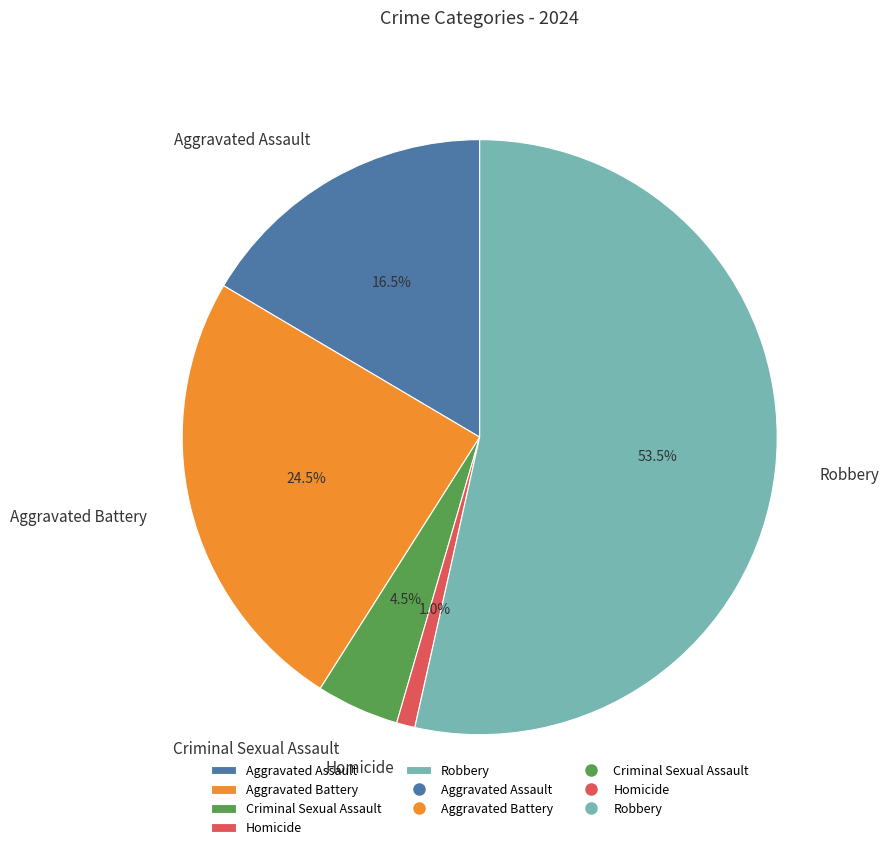

Count the number of slices in the pie.

5